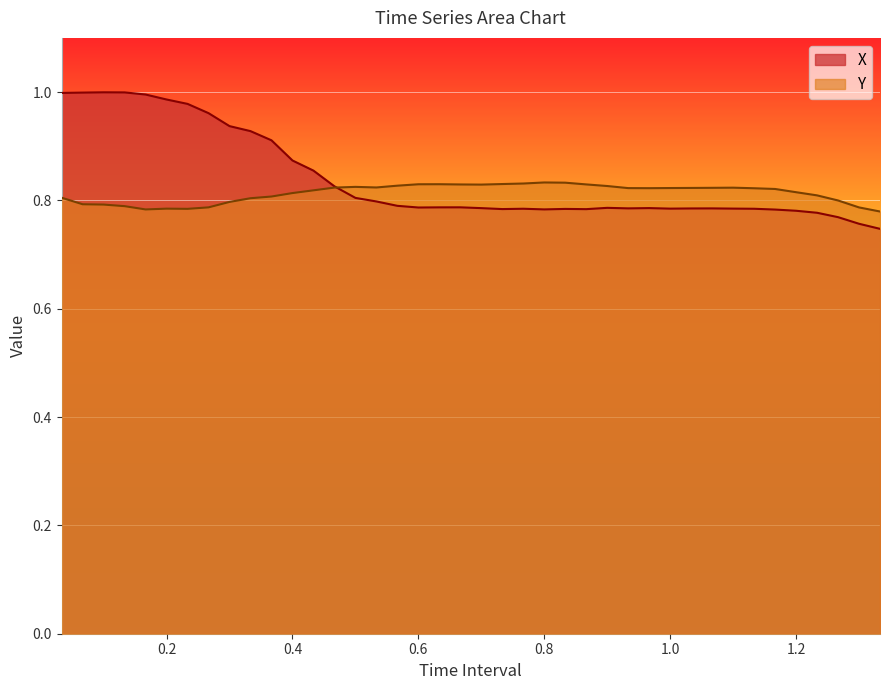

How many interior local peaks does the Y series have?

5